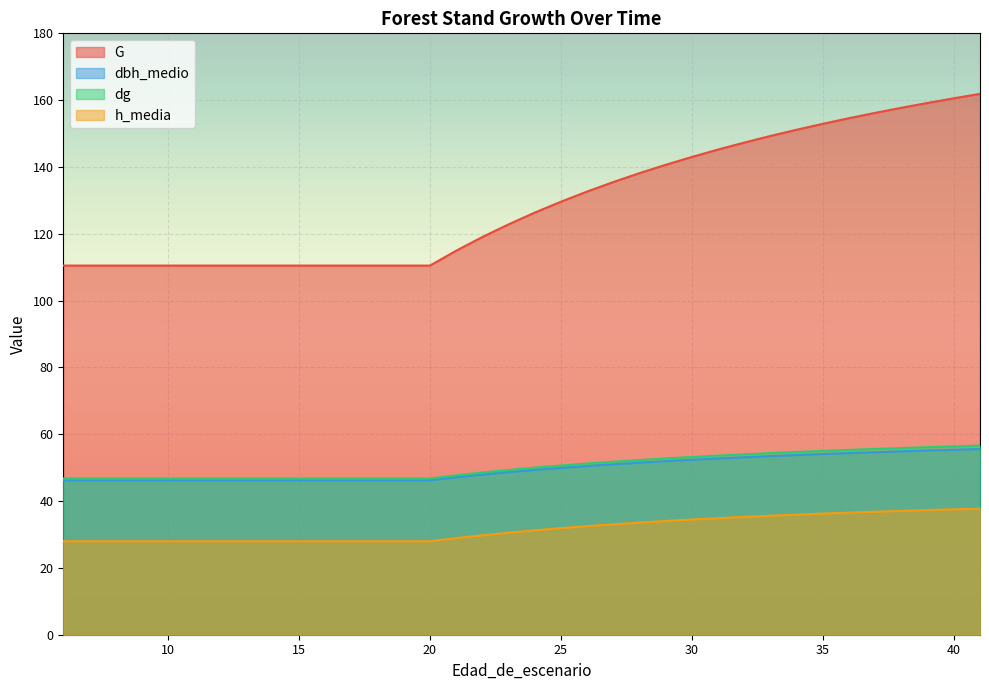

Read the h_media value at 6.

28.0